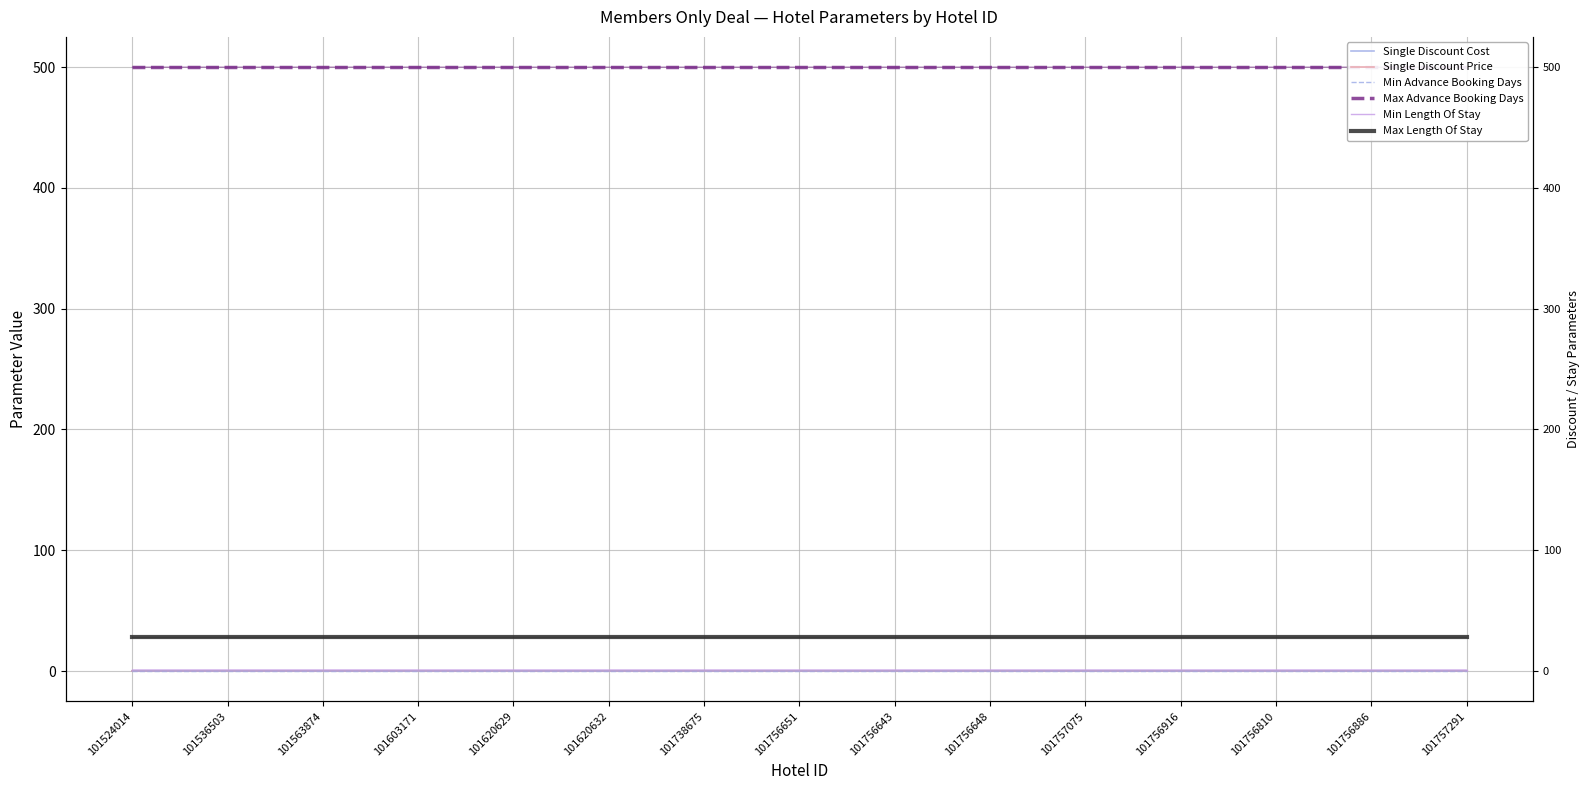

What value does the Single Discount Cost series have at 101756916?

0.1